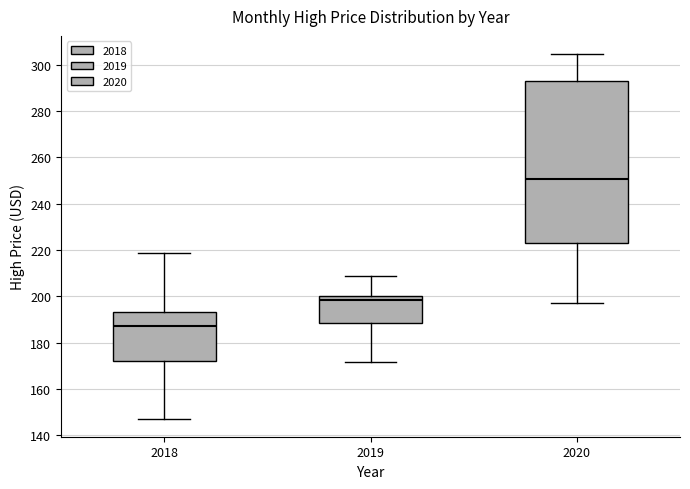

Reading left to right, read every box against the y-axis: the position of its median line, the range the box covers, and the ends of its whiskers. The values are not printed on the chart, so give them approximately, as read against the axis.

2018: median 188, box 172 to 194, whiskers 148 to 218
2019: median 198, box 188 to 200, whiskers 172 to 208
2020: median 250, box 222 to 294, whiskers 198 to 304